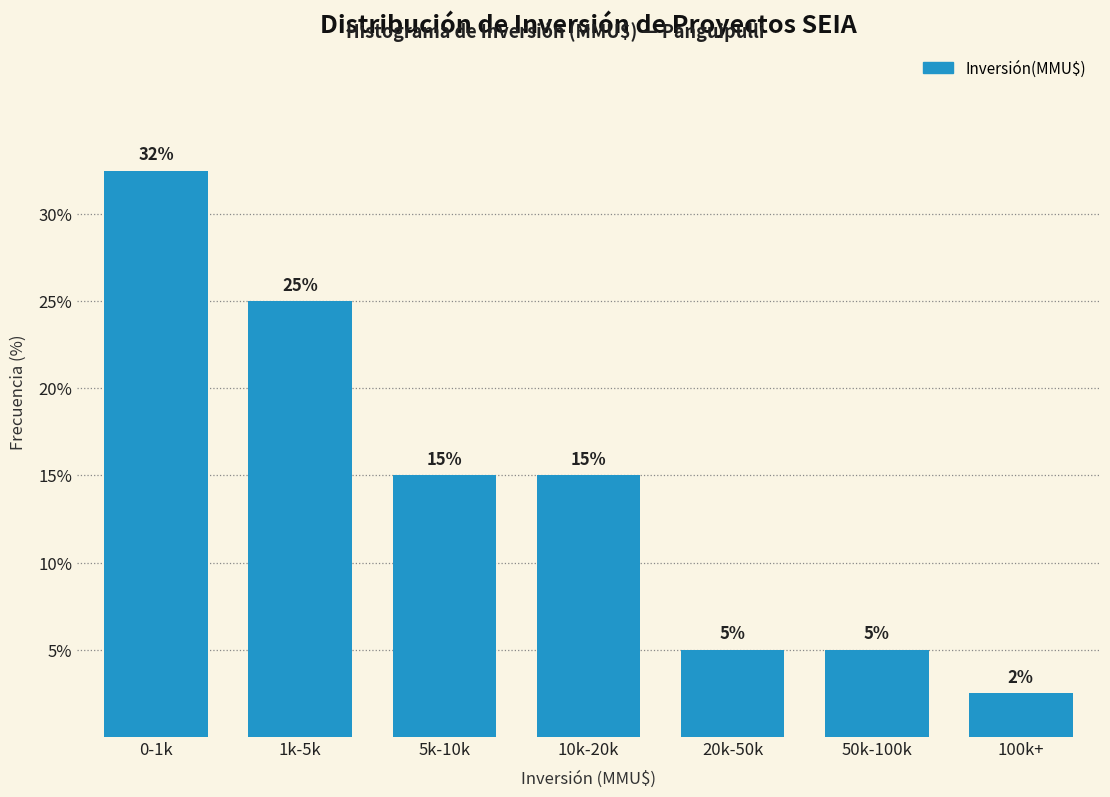

What is the value of the 4th bar from the left?

15.0